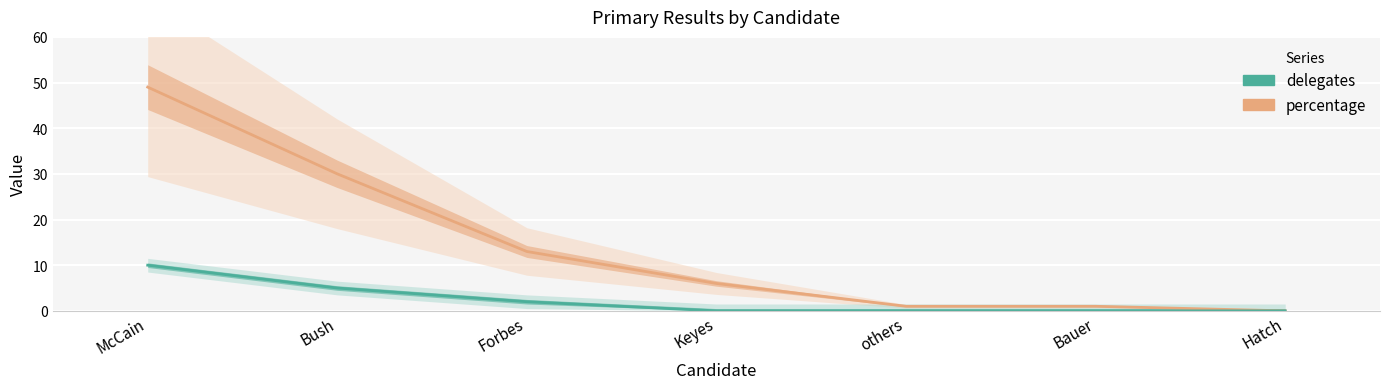

Reading left to right, what are all the values shown in this chart?

percentage: 49	30	13	6	1	1	0
delegates: 10	5	2	0	0	0	0